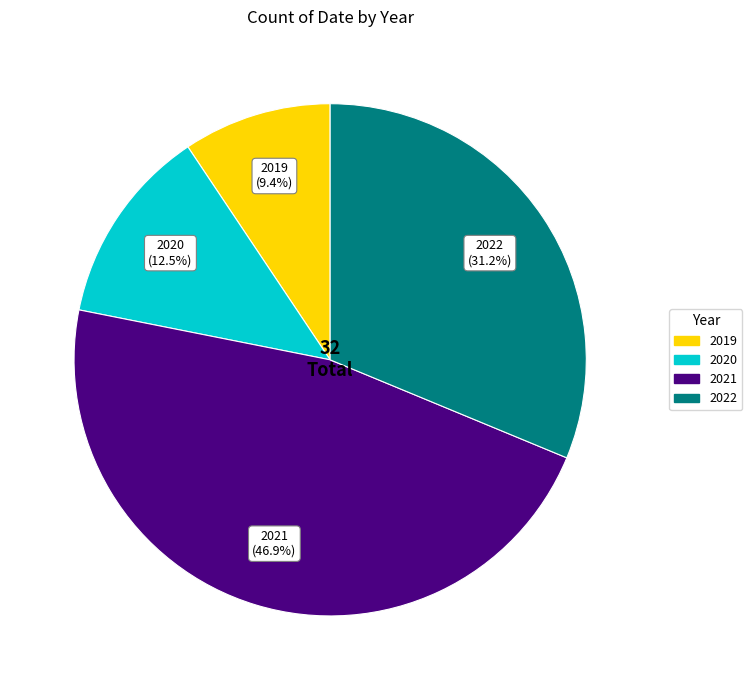

How many segments does this pie chart have?

4